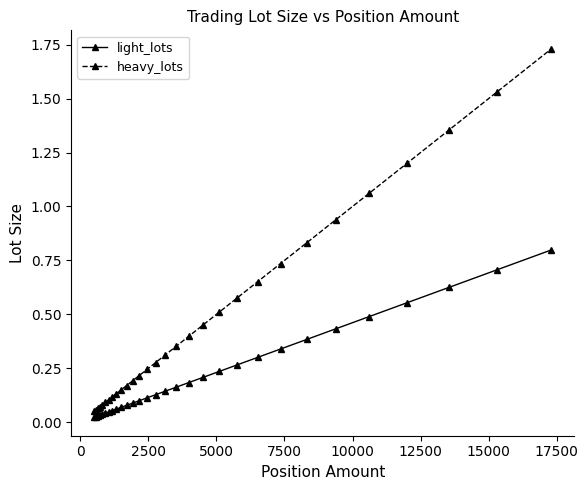

Which series has the largest range (max minus min)?

heavy_lots